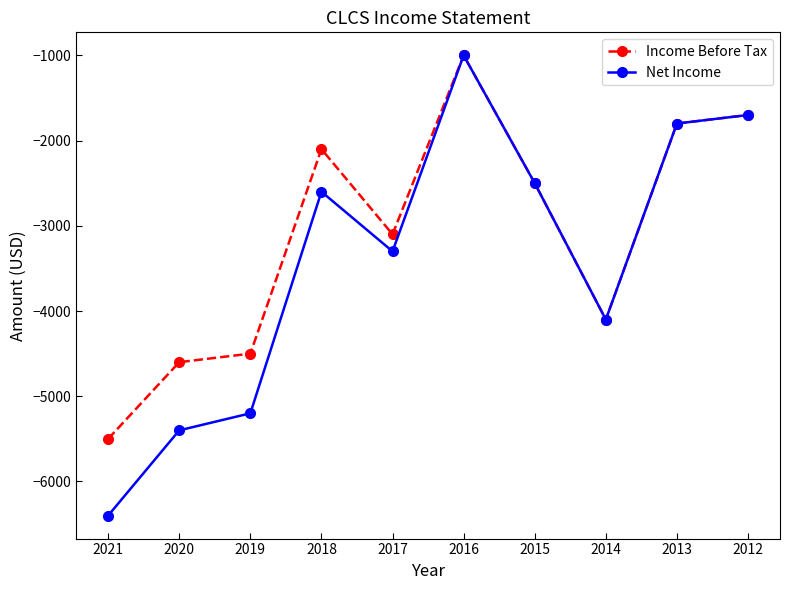

What is the smallest value displayed?

-6400